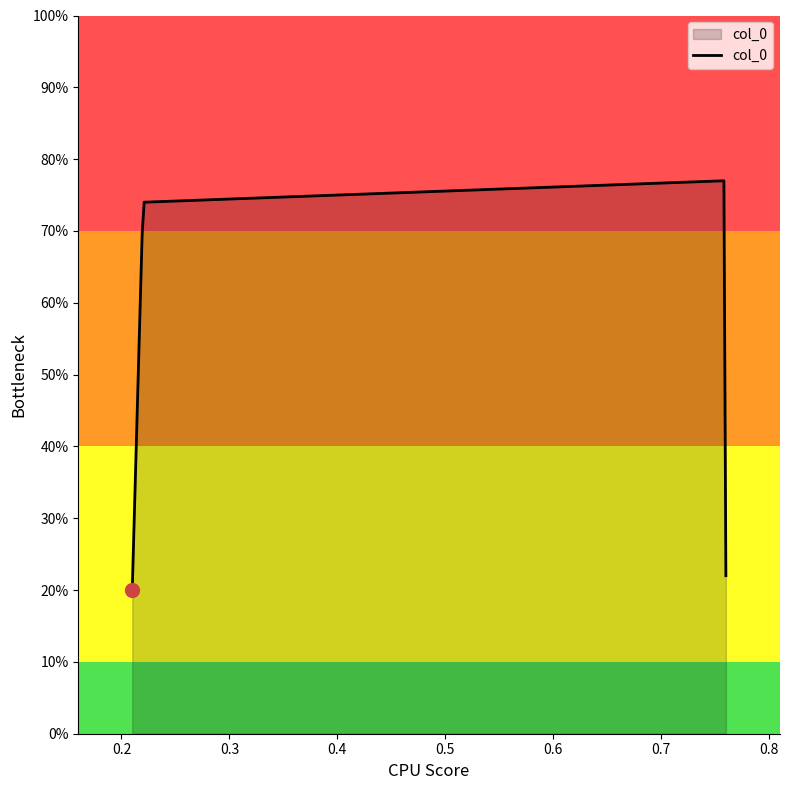

True or false: the data has more than 0 interior local peaks.

True